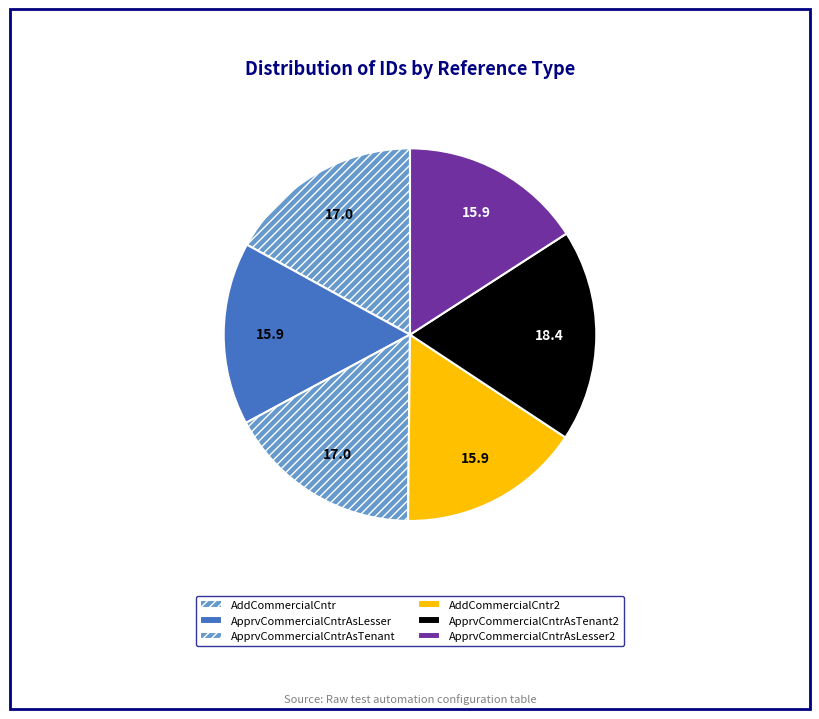

Count the number of slices in the pie.

6